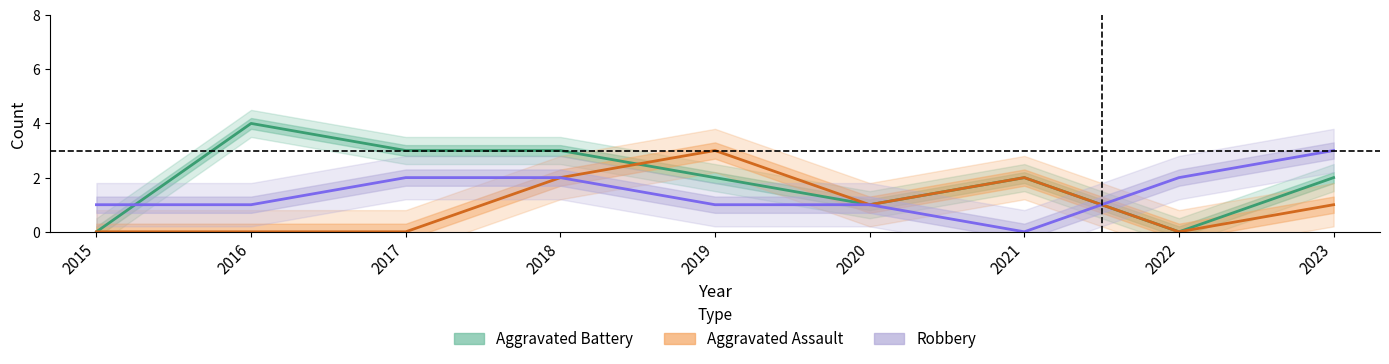

After their last crossing, which series has the higher values: Robbery or Aggravated Battery?

Robbery